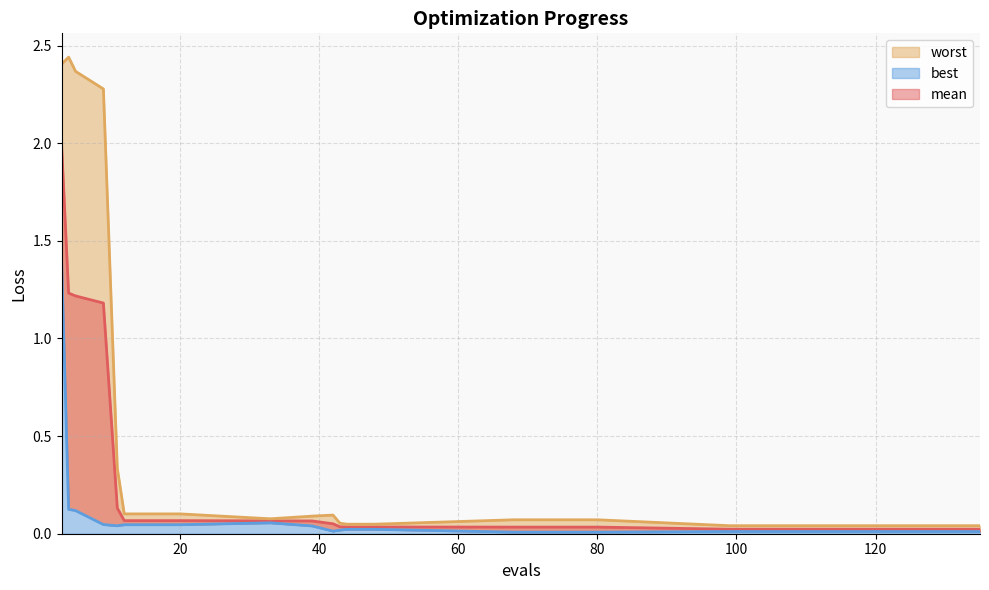

Which series has the largest total across all categories?

worst